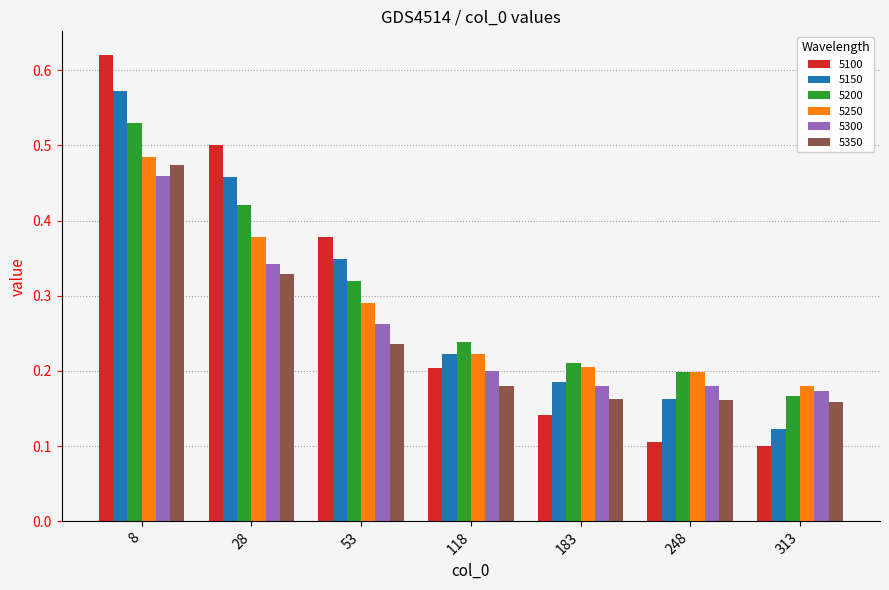

What is the total value across all series at 118?

1.3